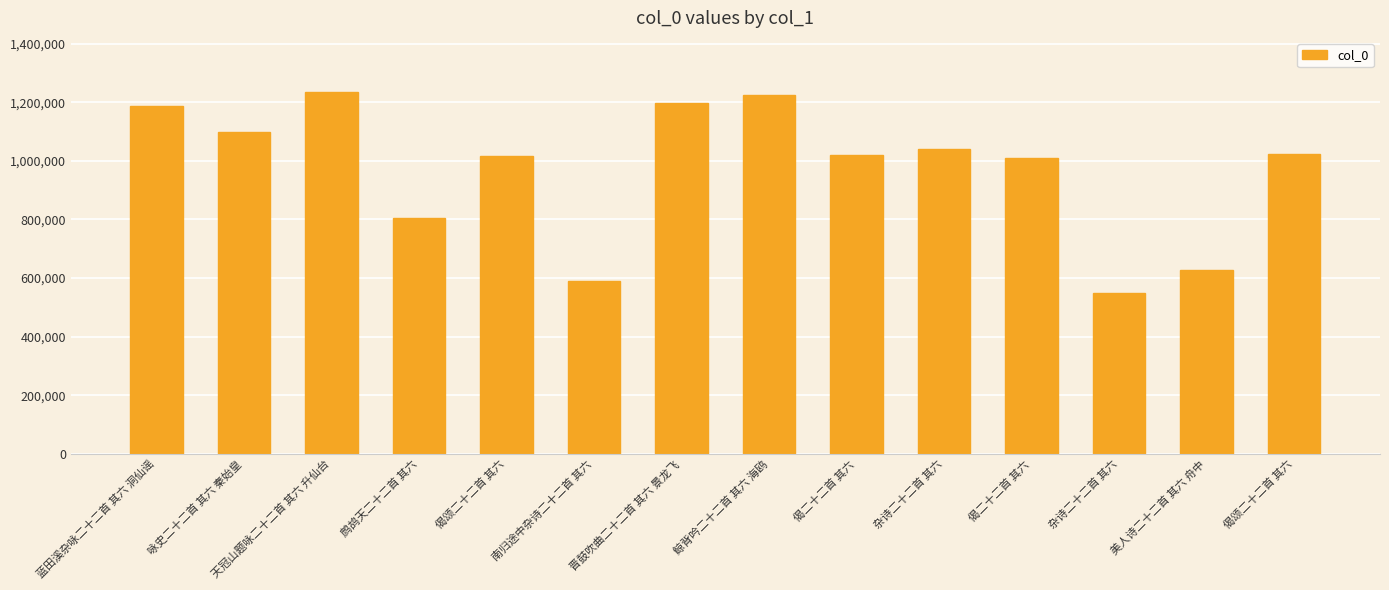

Rank the categories by value from highest to lowest.

天冠山题咏二十二首 其六 升仙台, 鲸背吟二十二首 其六 海鸥, 晋鼓吹曲二十二首 其六 景龙飞, 蓝田溪杂咏二十二首 其六 洞仙谣, 咏史二十二首 其六 秦始皇, 杂诗二十二首 其六, 偈颂二十二首 其六, 偈二十二首 其六, 偈颂二十二首 其六, 偈二十二首 其六, 鹧鸪天二十二首 其六, 美人诗二十二首 其六 舟中, 南归途中杂诗二十二首 其六, 杂诗二十二首 其六